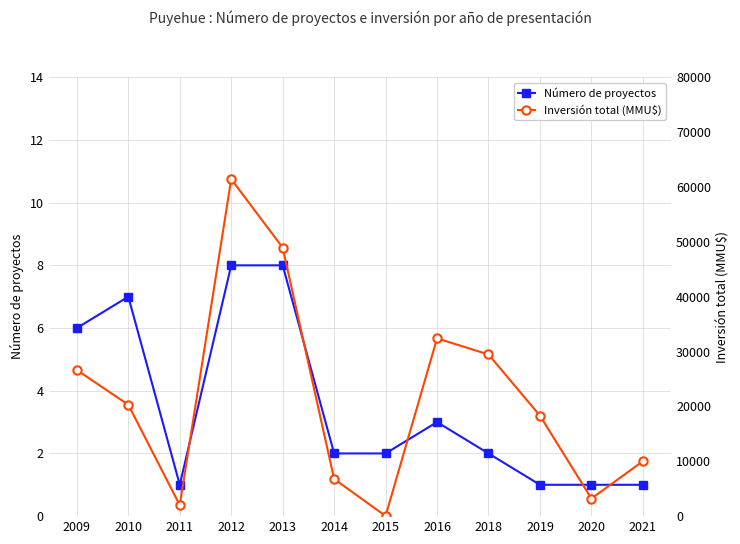

Is it true that Inversión total (MMU$) equals 20304 at 2010?

True